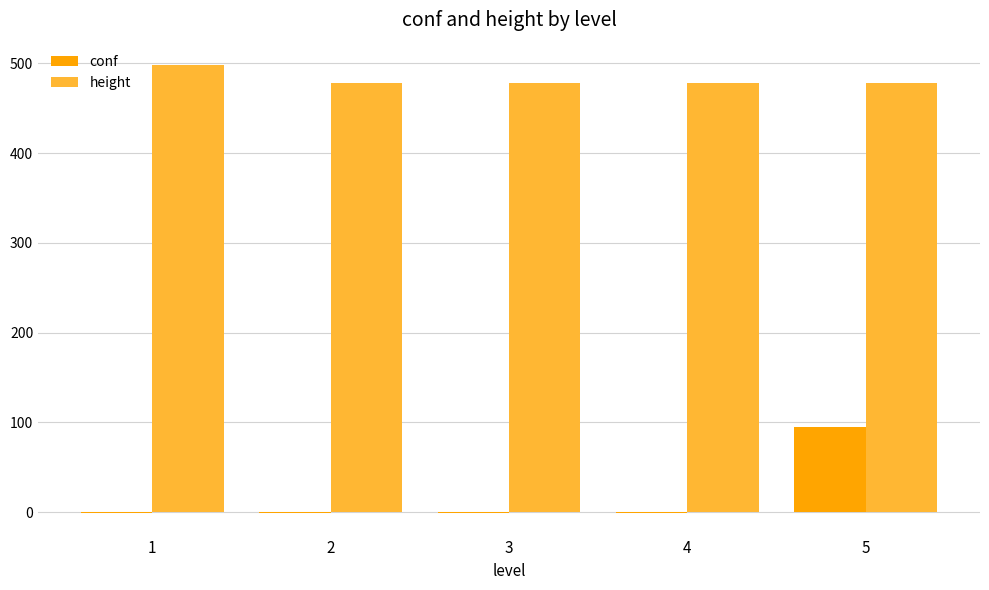

At which category is the sum across all series the highest?

5